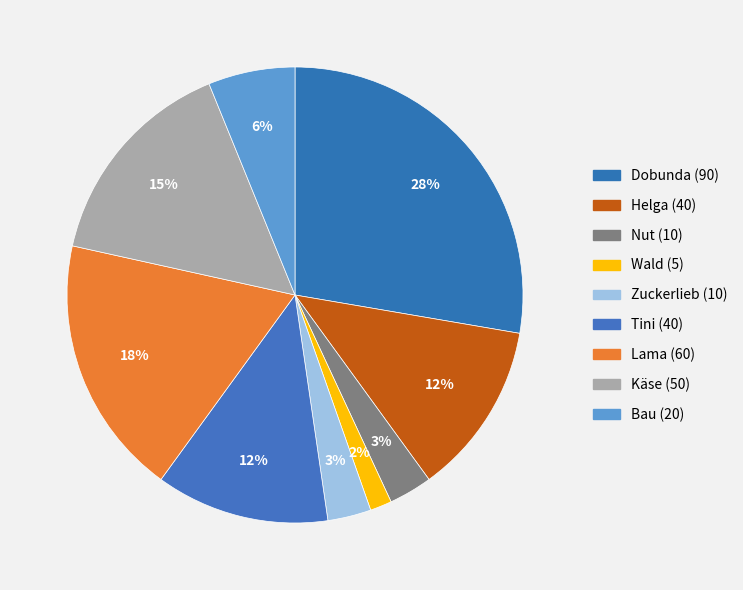

To the nearest percent, what is the average slice percentage?

11%